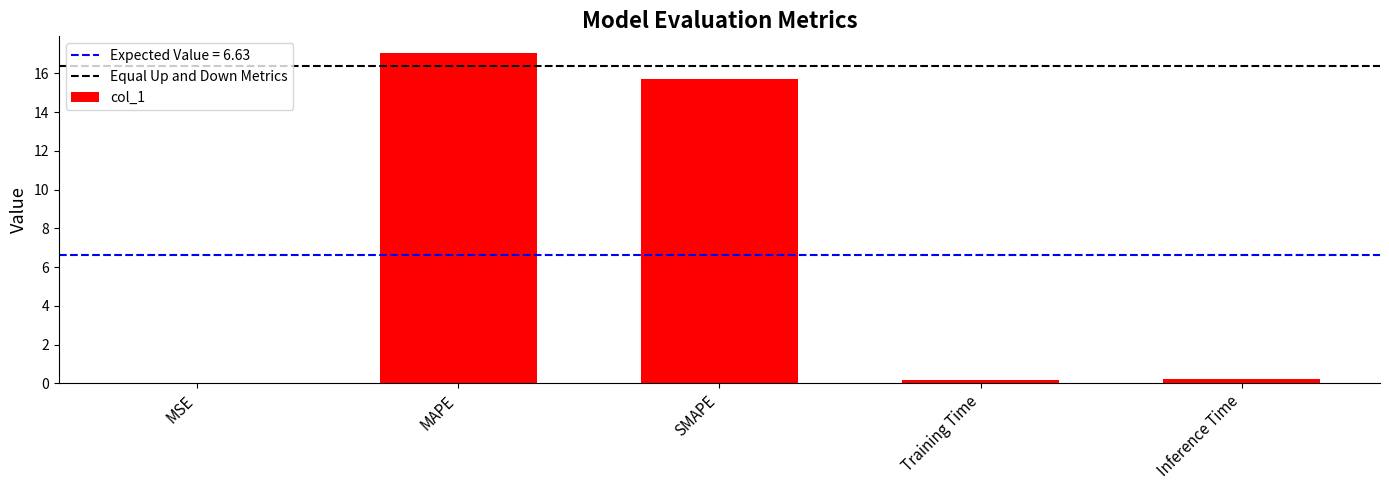

True or false: the data shows 3.7 at SMAPE.

False